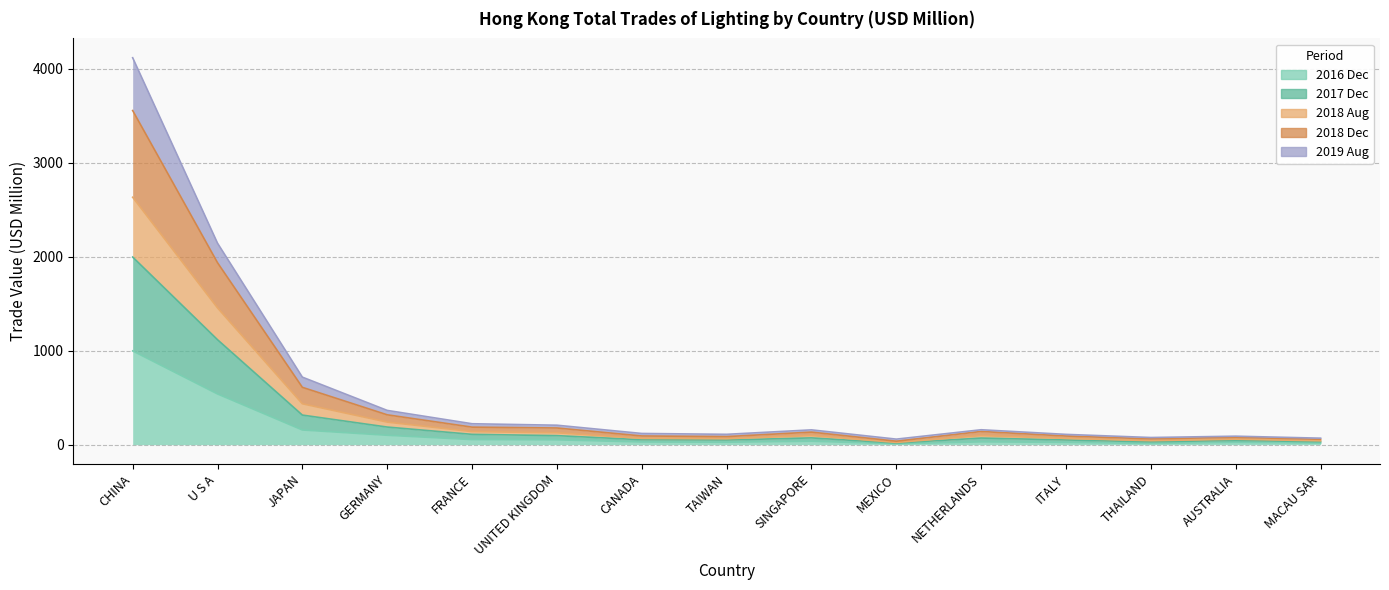

True or false: 201612 and 201908 intersect in this chart.

False